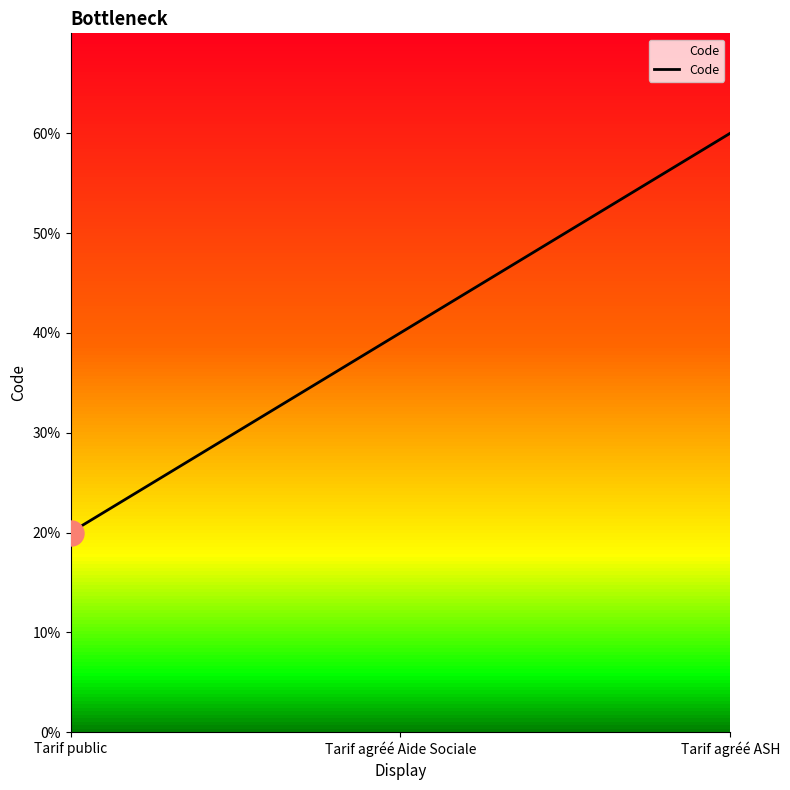

Is this an area chart (filled region under the line)?

Yes